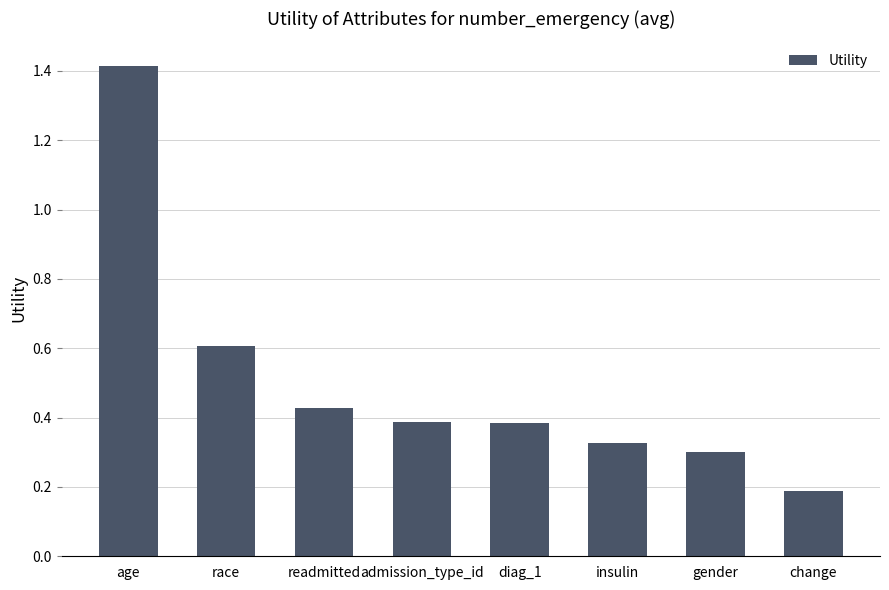

What is the change in value from age to insulin?

-1.1